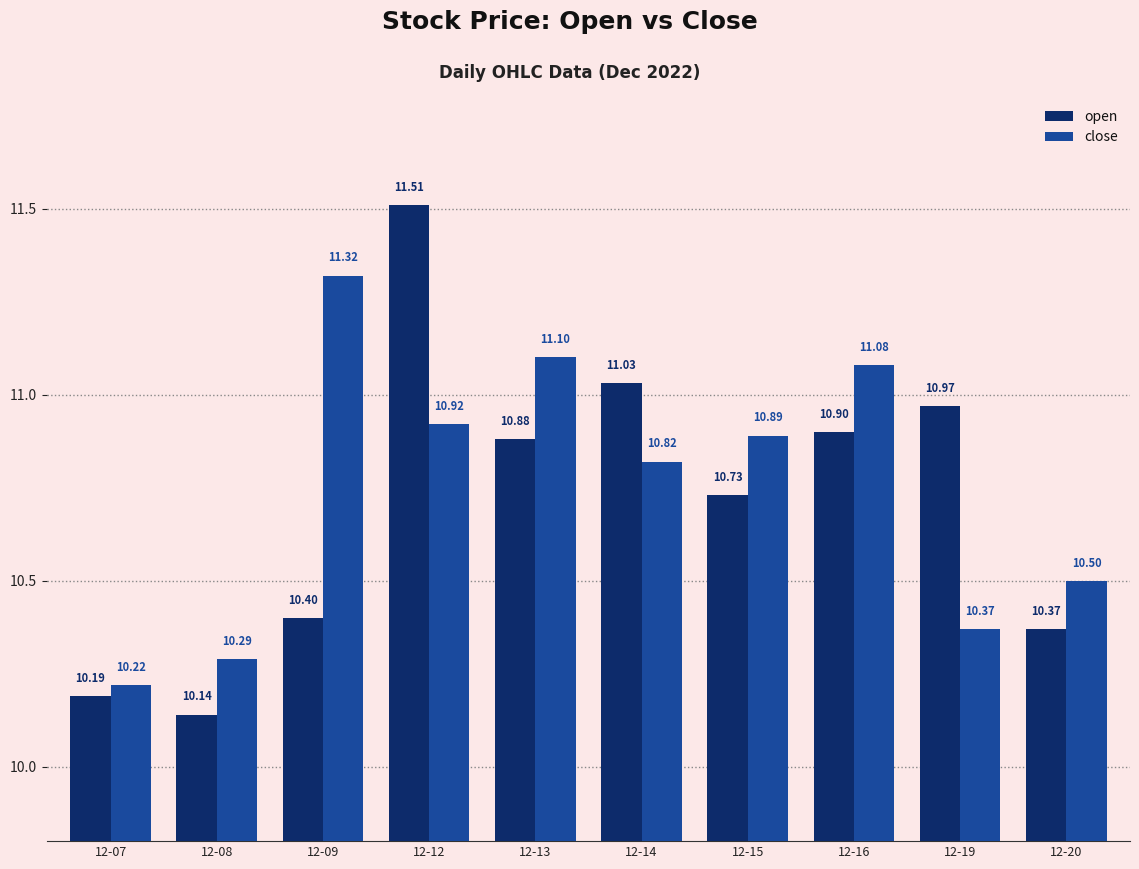

True or false: open has a value of 11.0 at 12-14.

True